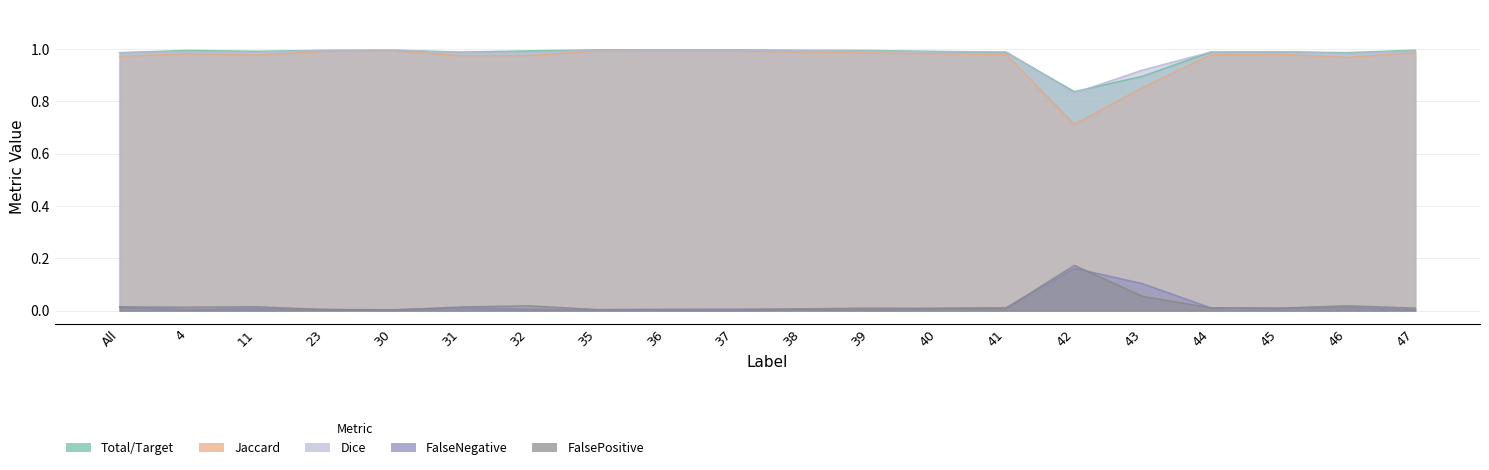

What is the maximum value for FalsePositive?

0.2